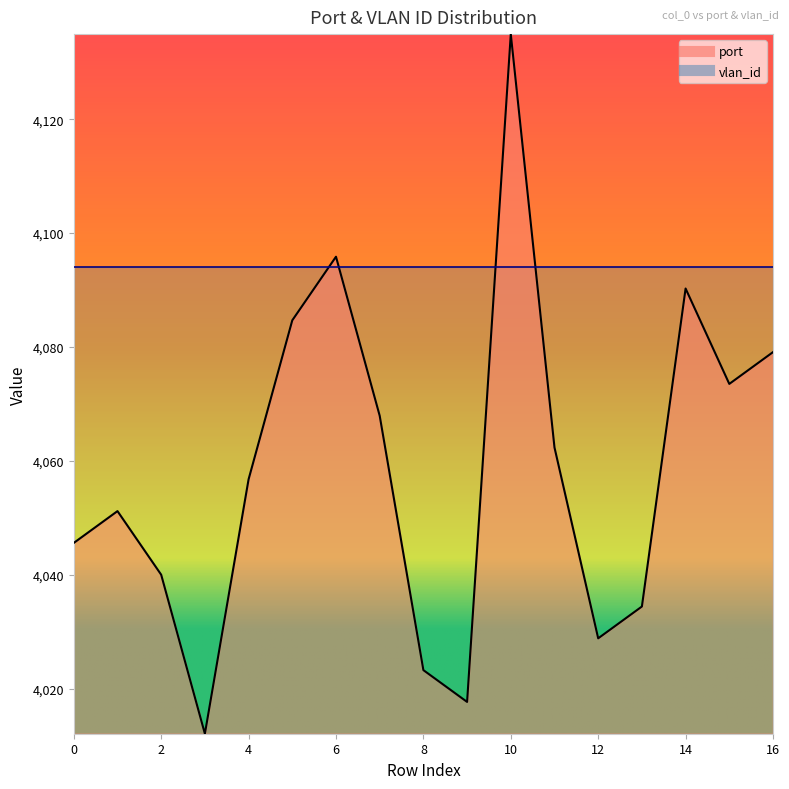

List the labels in order of value, largest first.

10, 6, 14, 5, 16, 15, 7, 11, 4, 1, 0, 2, 13, 12, 8, 9, 3